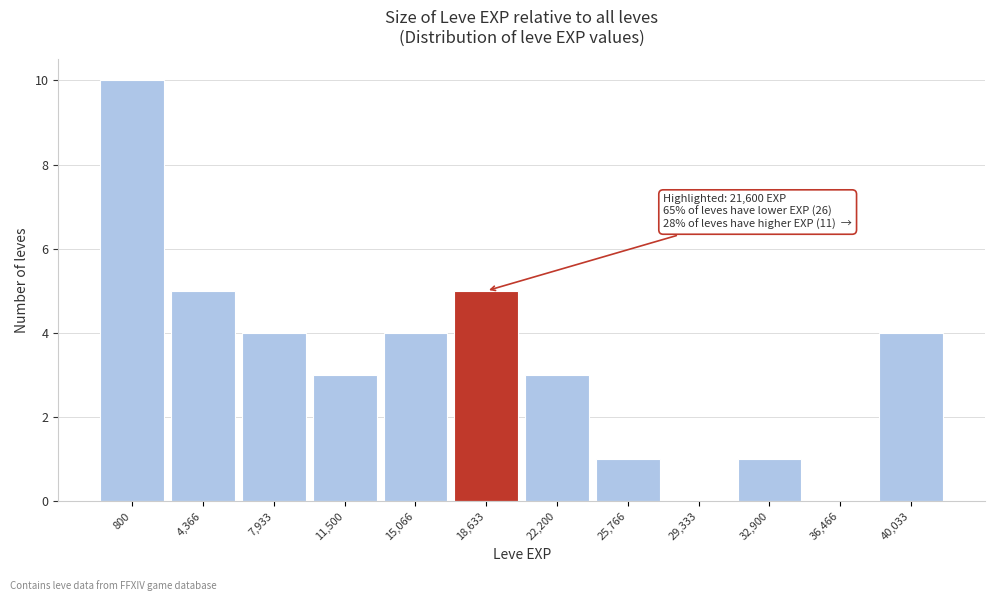

Reading left to right, what are all the values shown in this chart?

800=10	4,366=5	7,933=4	11,500=3	15,066=4	18,633=5	22,200=3	25,766=1	29,333=0	32,900=1	36,466=0	40,033=4